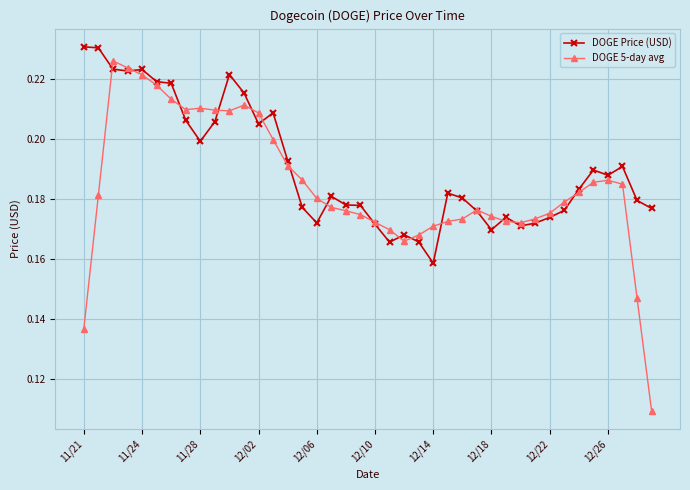

Which series has the largest total across all categories?

DOGE Price (USD)